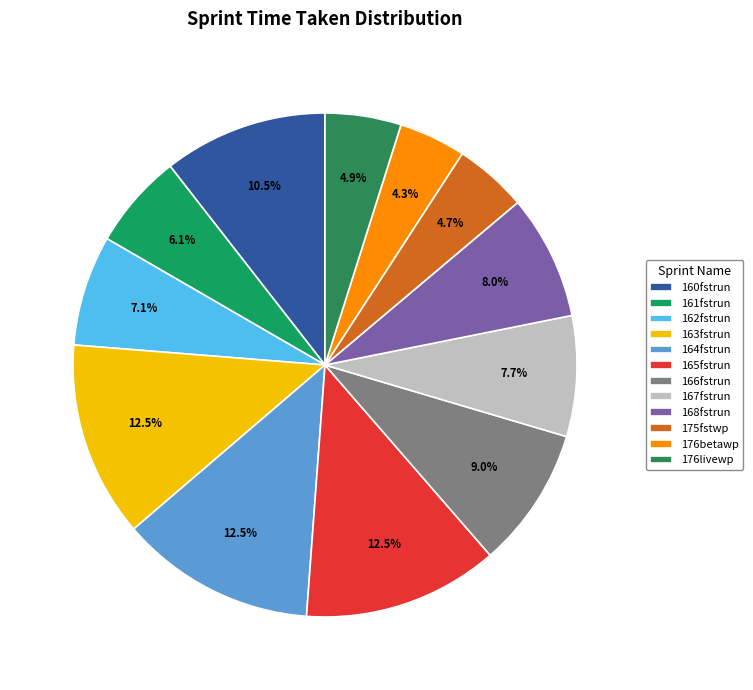

To the nearest percent, what is the combined percentage of 162fstrun and 164fstrun?

20%